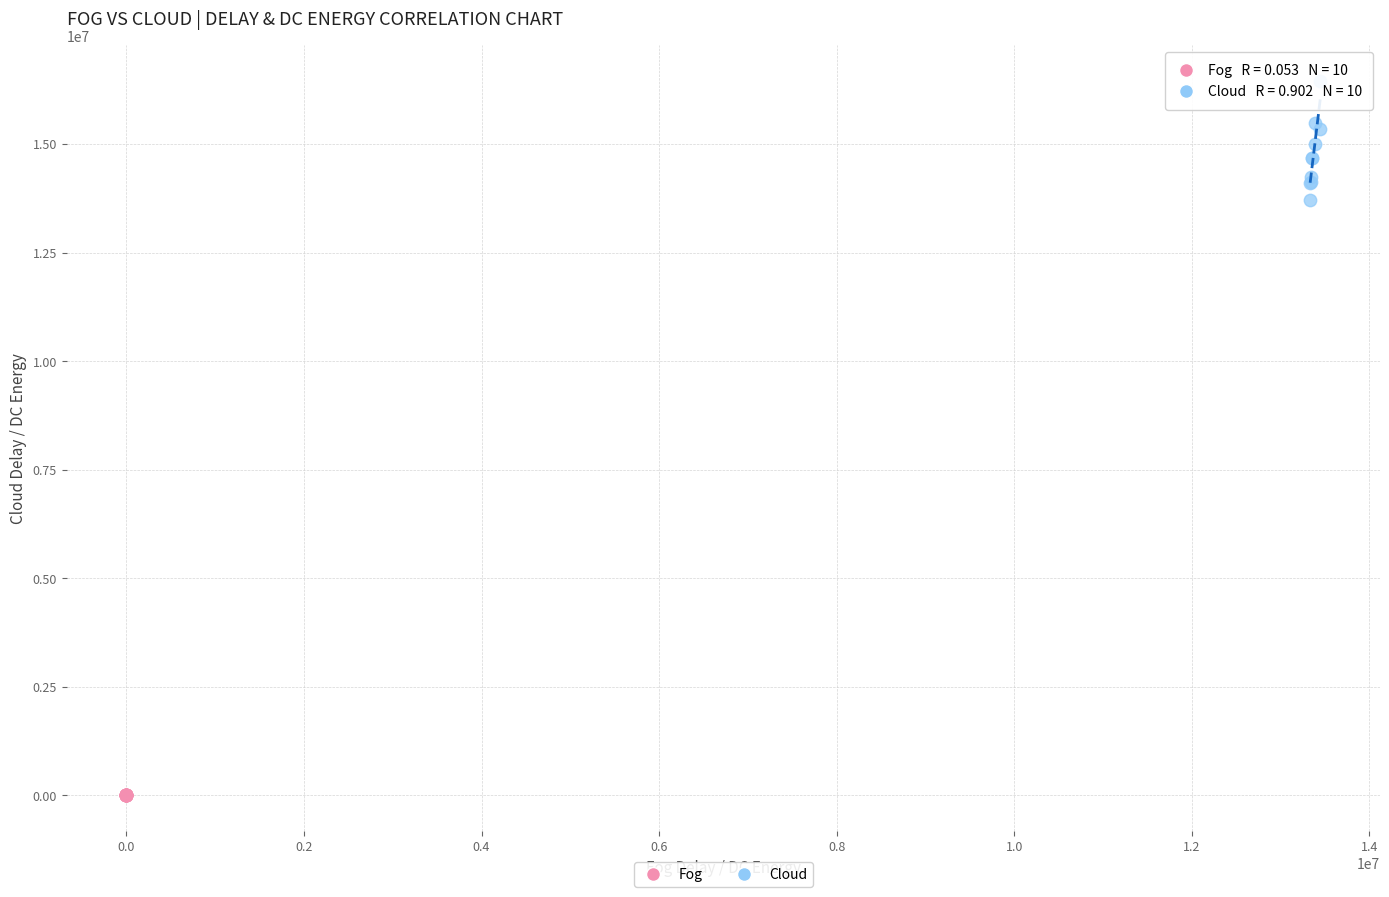

Which series has the largest Y range (max minus min)?

Cloud